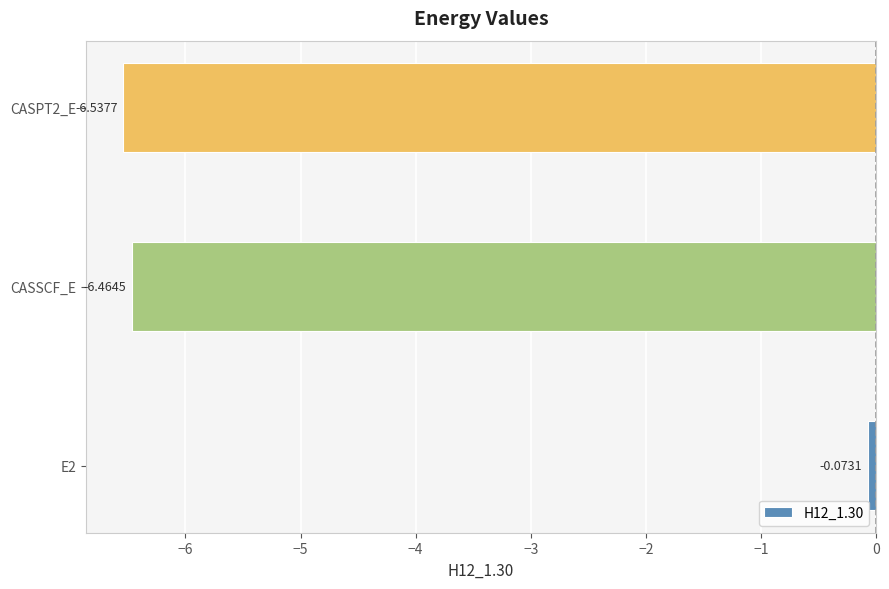

Which has a higher value, E2 or CASSCF_E?

E2